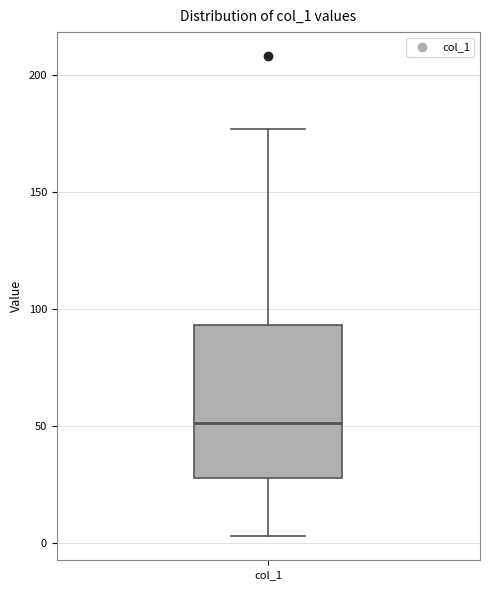

Transcribe this box plot: give where the median line is, the range the box spans, and where the two whiskers end, as read against the y-axis. The values are not printed on the chart, so give them approximately, as read against the axis.

median 50, box 30 to 95, whiskers 5 to 175